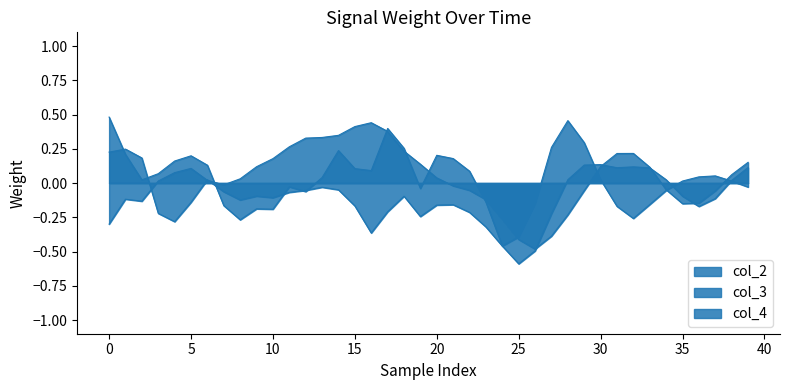

Is the value of col_3 at 32 greater than the value of col_2 at 28?

No